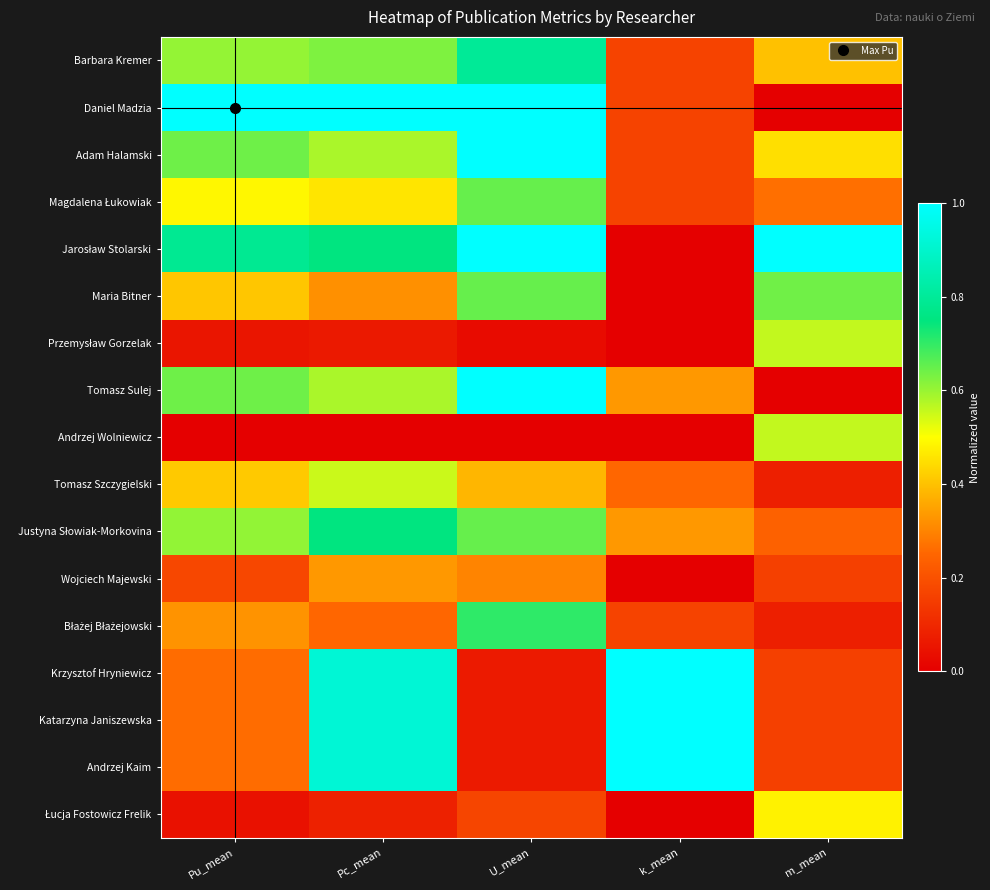

At which category is the sum across all series the highest?

Pc_mean